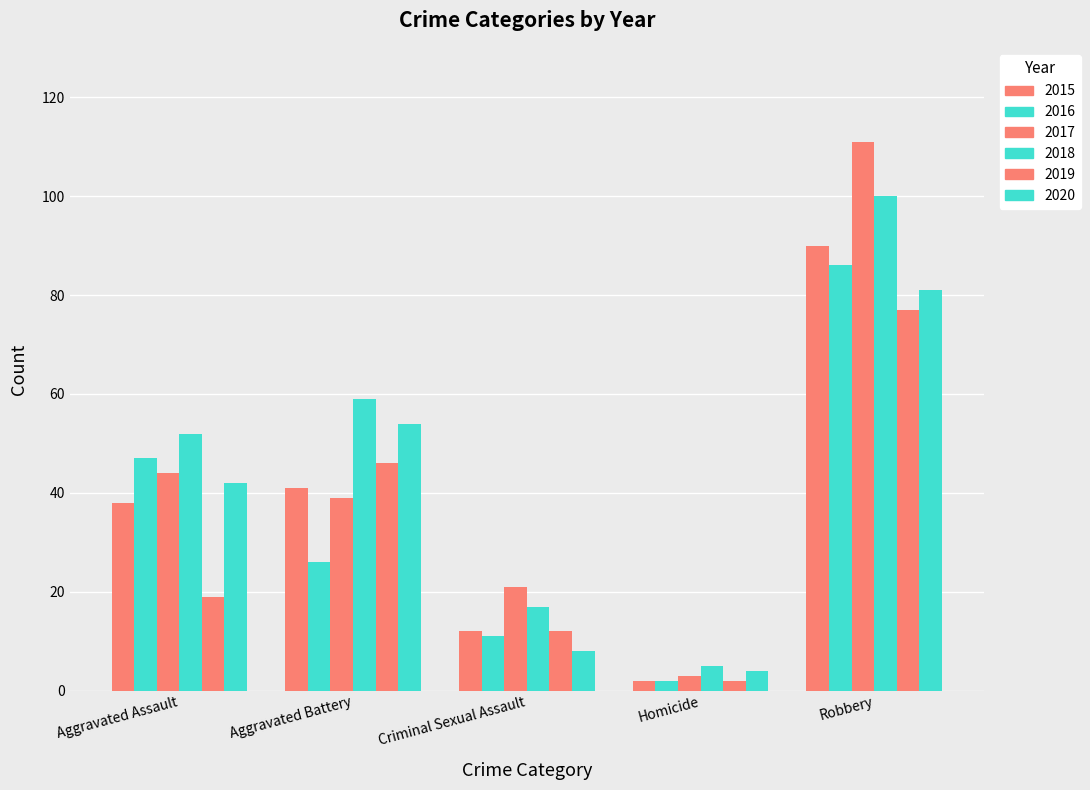

The value of 2018 at Robbery is 100. True or false?

True